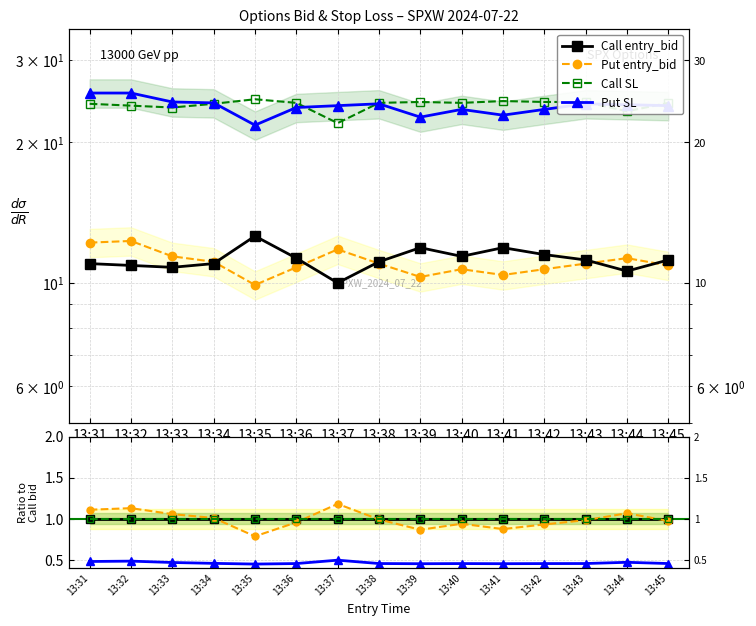

The Call SL series shows 0.3 at 13:33. True or false?

False